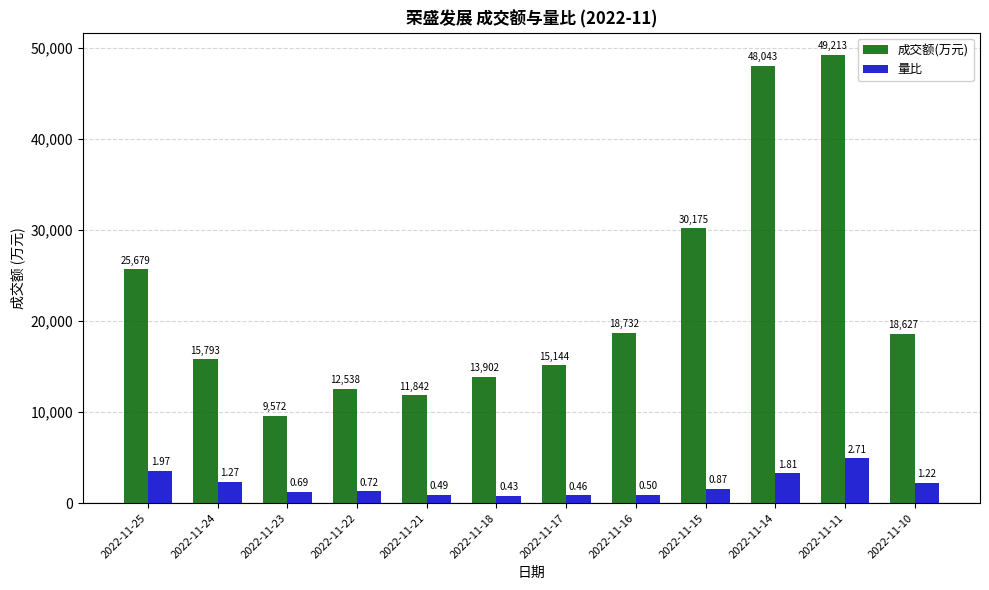

The value of 成交额(万元) at 2022-11-21 is 16488.1. True or false?

False